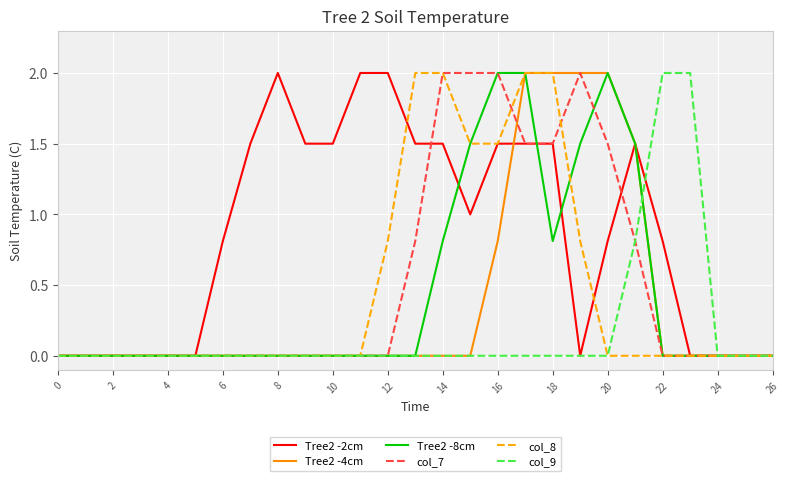

What is the average value of the col_8 series?

0.5